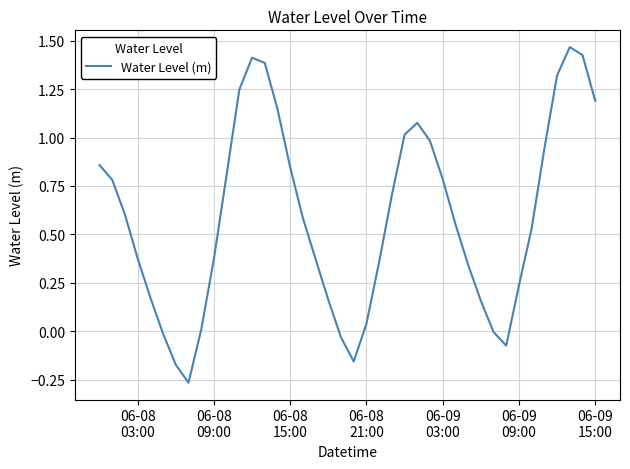

Is this an area chart (filled region under the line)?

No